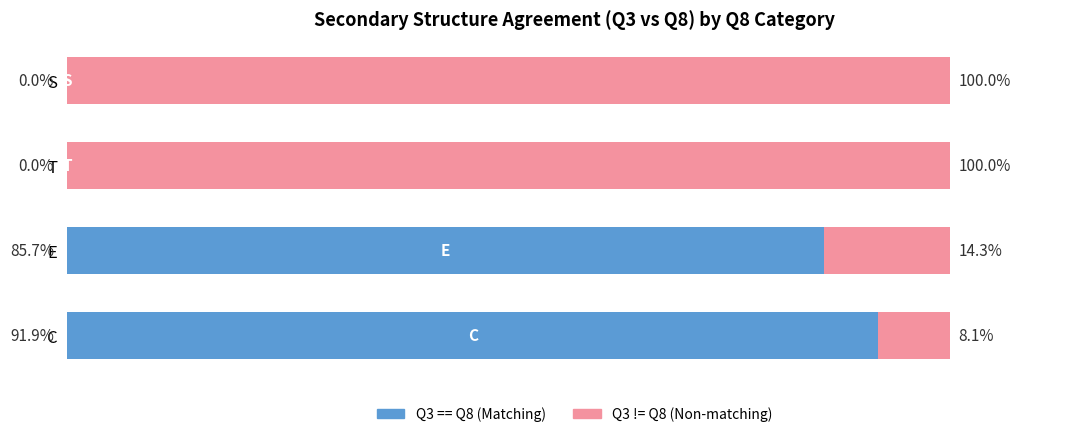

At which label is Q3 == Q8 (Matching) closest to 45?

E